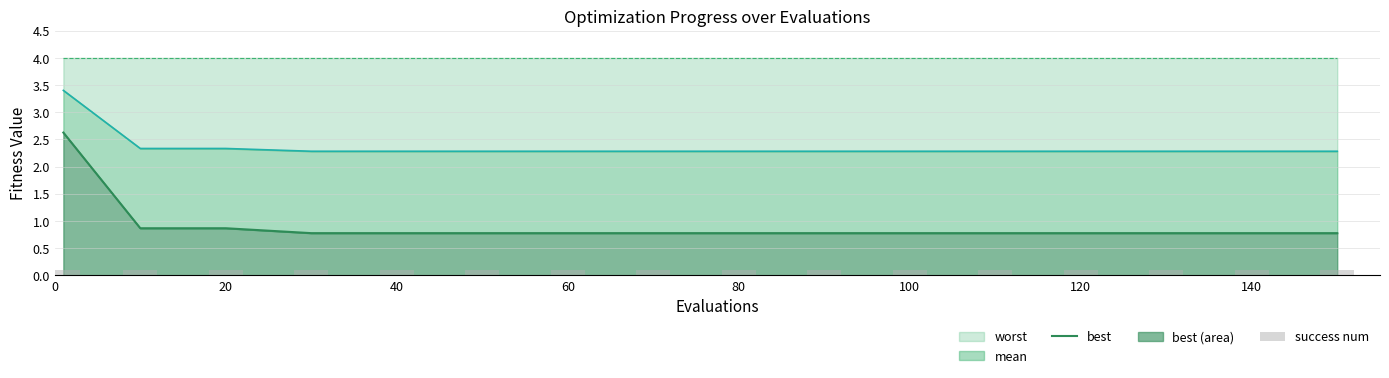

True or false: worst has a value of 2.3 at 120.

True